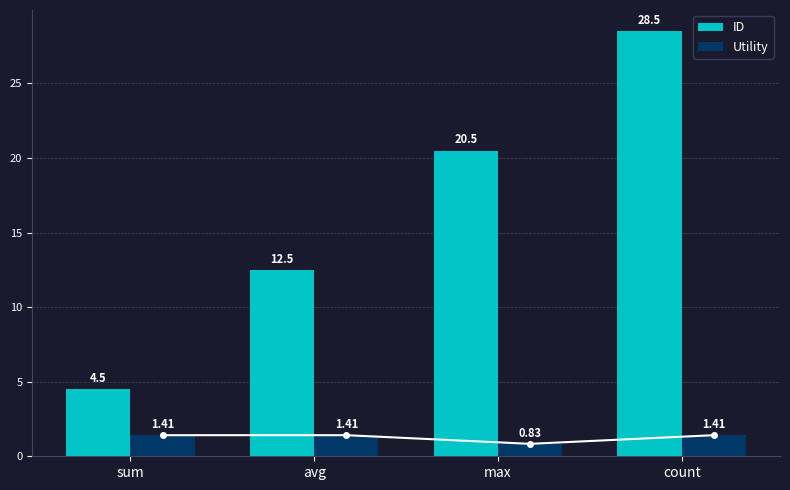

At which label does ID first exceed 20?

max